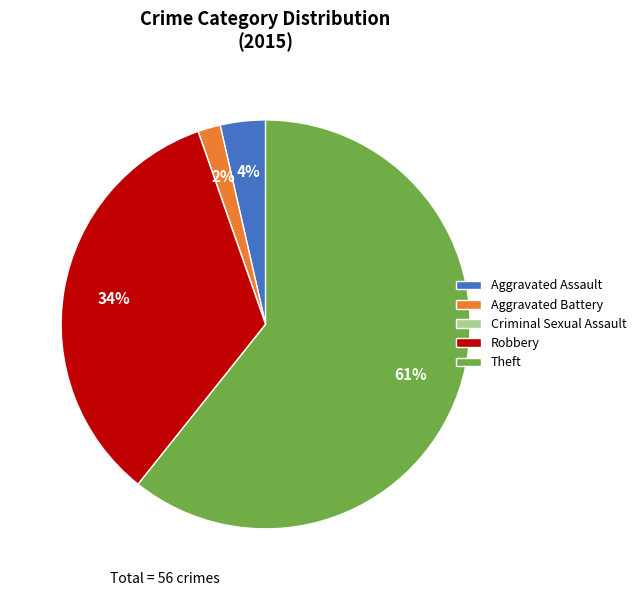

What percentage is the Robbery slice, to the nearest percent?

34%